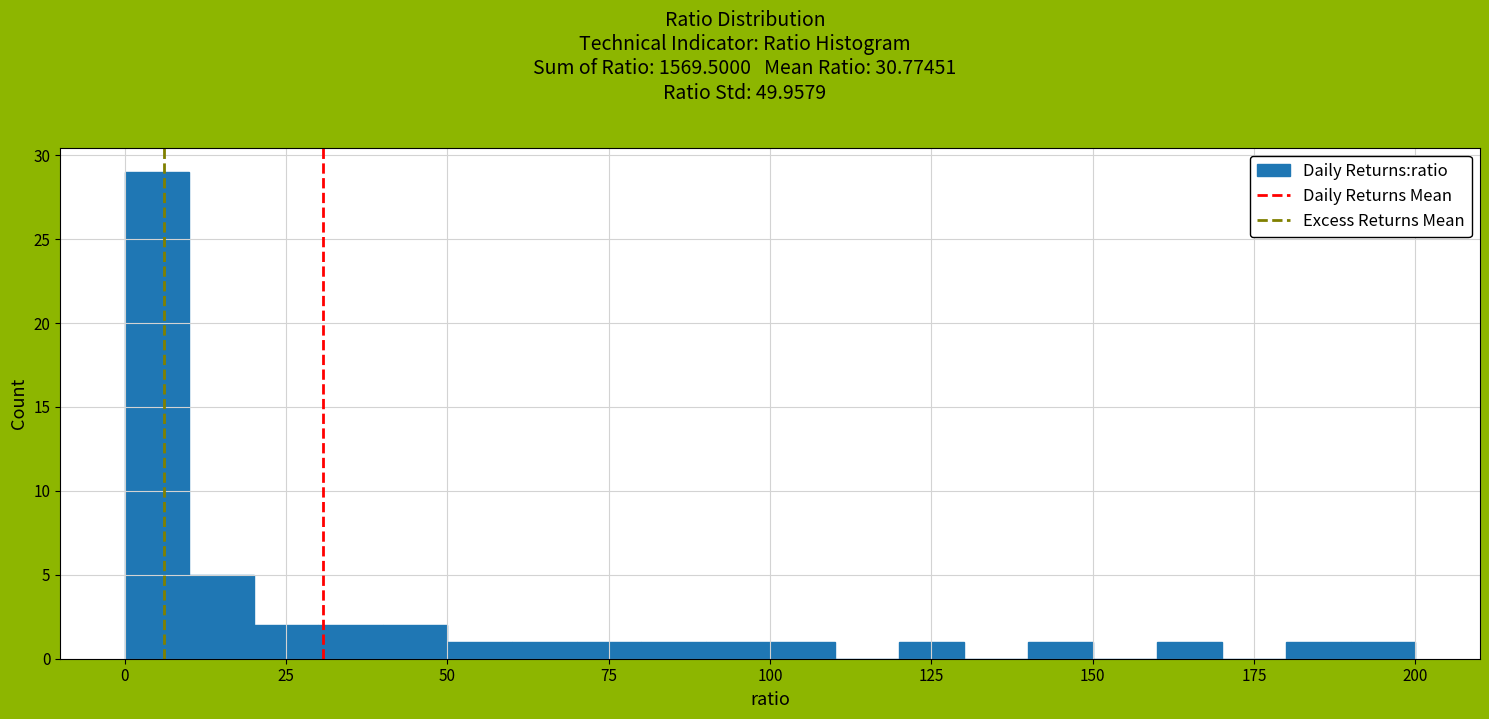

Around what value on the x-axis is the tallest bar? Give the approximate position of its centre, as read against the axis.

5